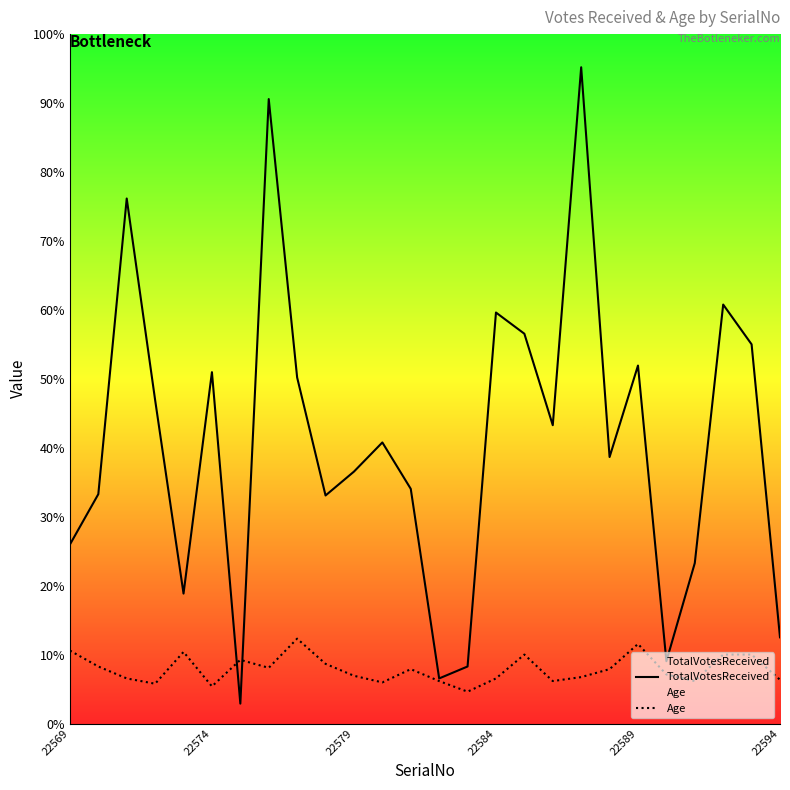

In Age, how many points are higher than both neighbors (excluding endpoints)?

6